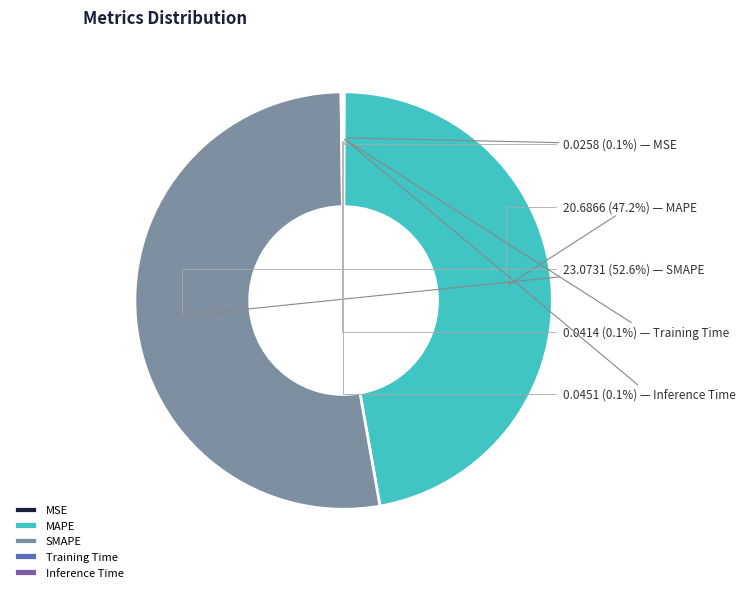

Which category has the biggest portion of the pie?

SMAPE